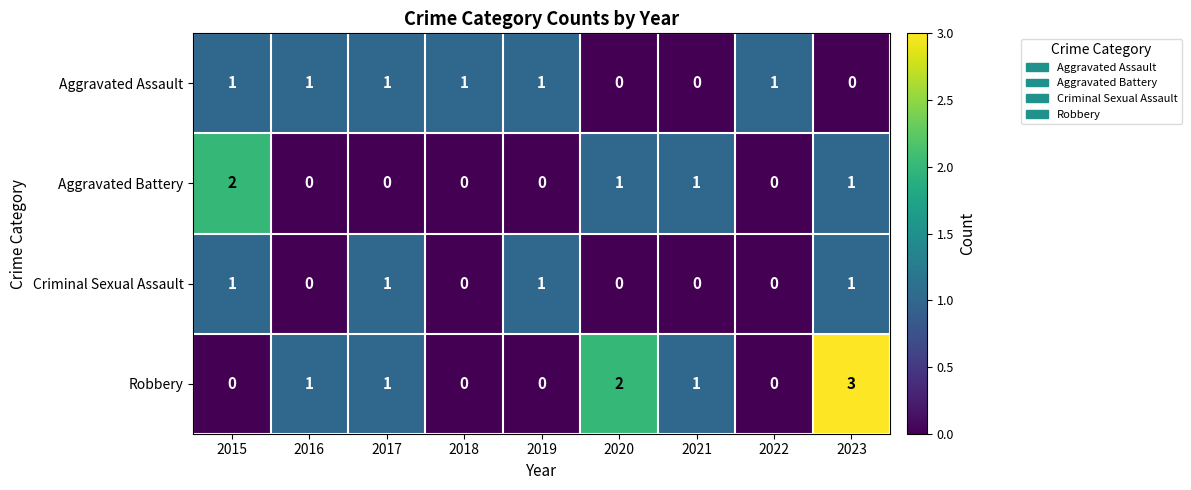

How many distinct data groups are displayed?

4